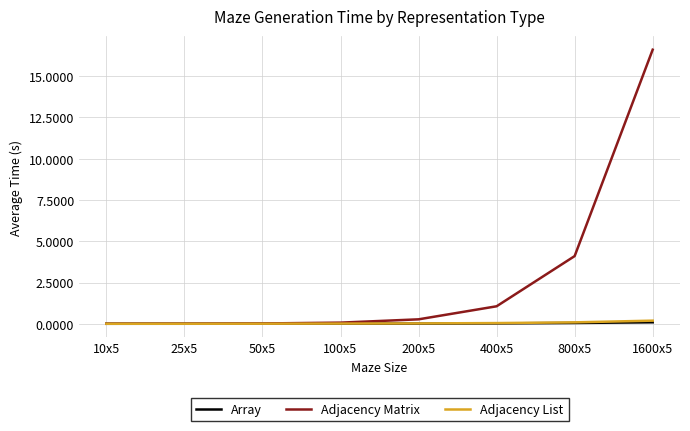

Where is Adjacency Matrix nearest to the value 8?

800x5